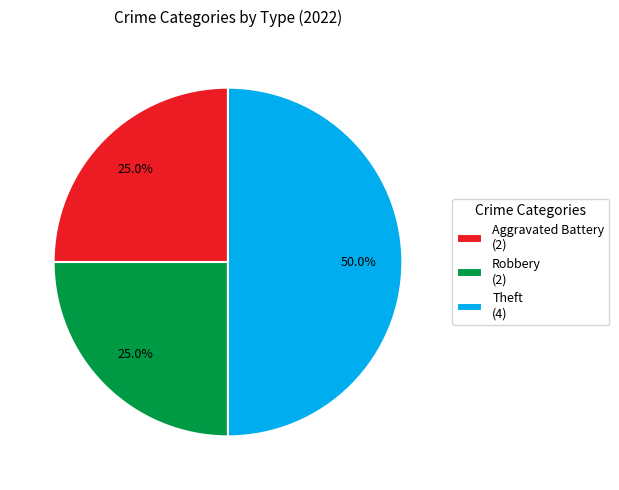

What percentage do Robbery (2) and Theft (4) together represent?

75.0%